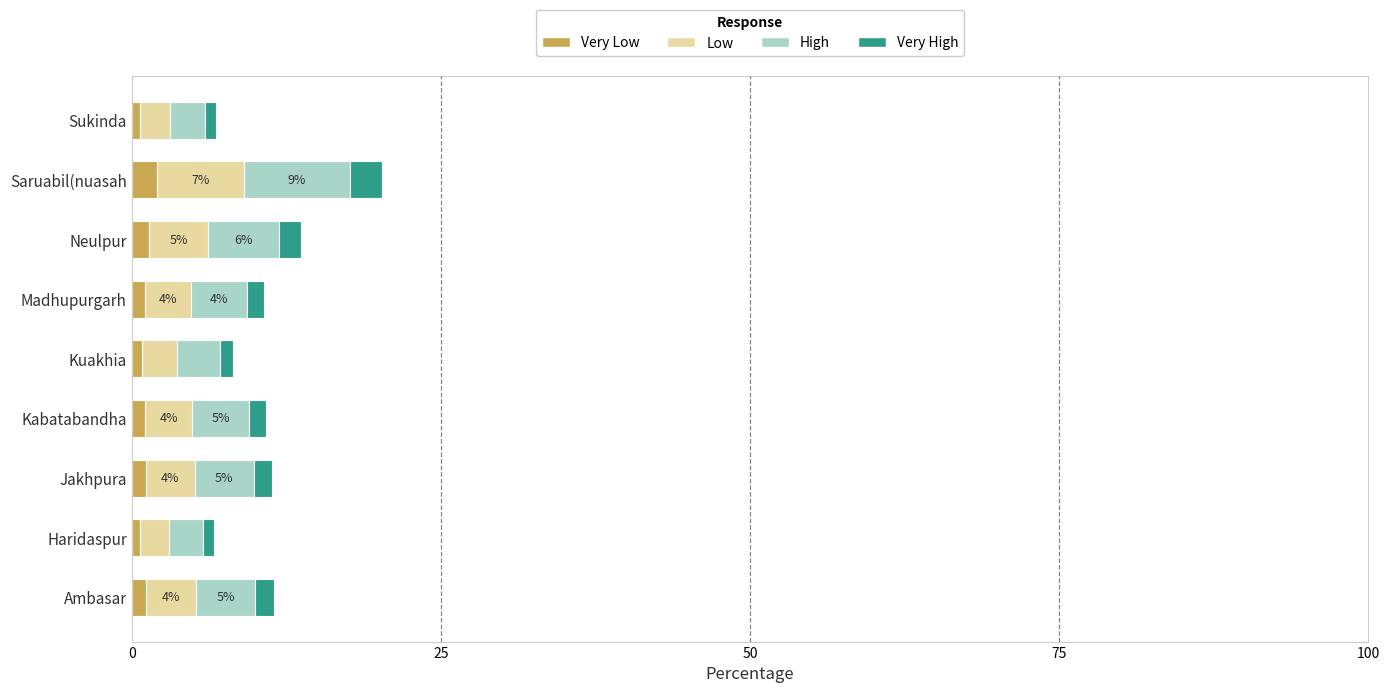

What are all the series names shown in the legend?

Very Low, Low, High, Very High